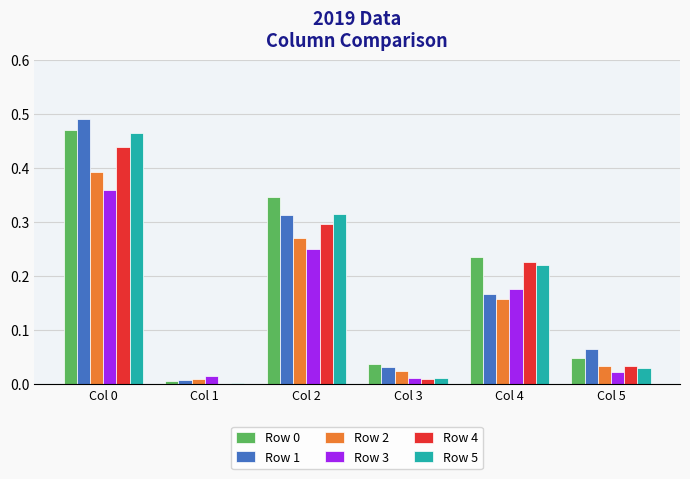

How many series are shown in this chart?

6